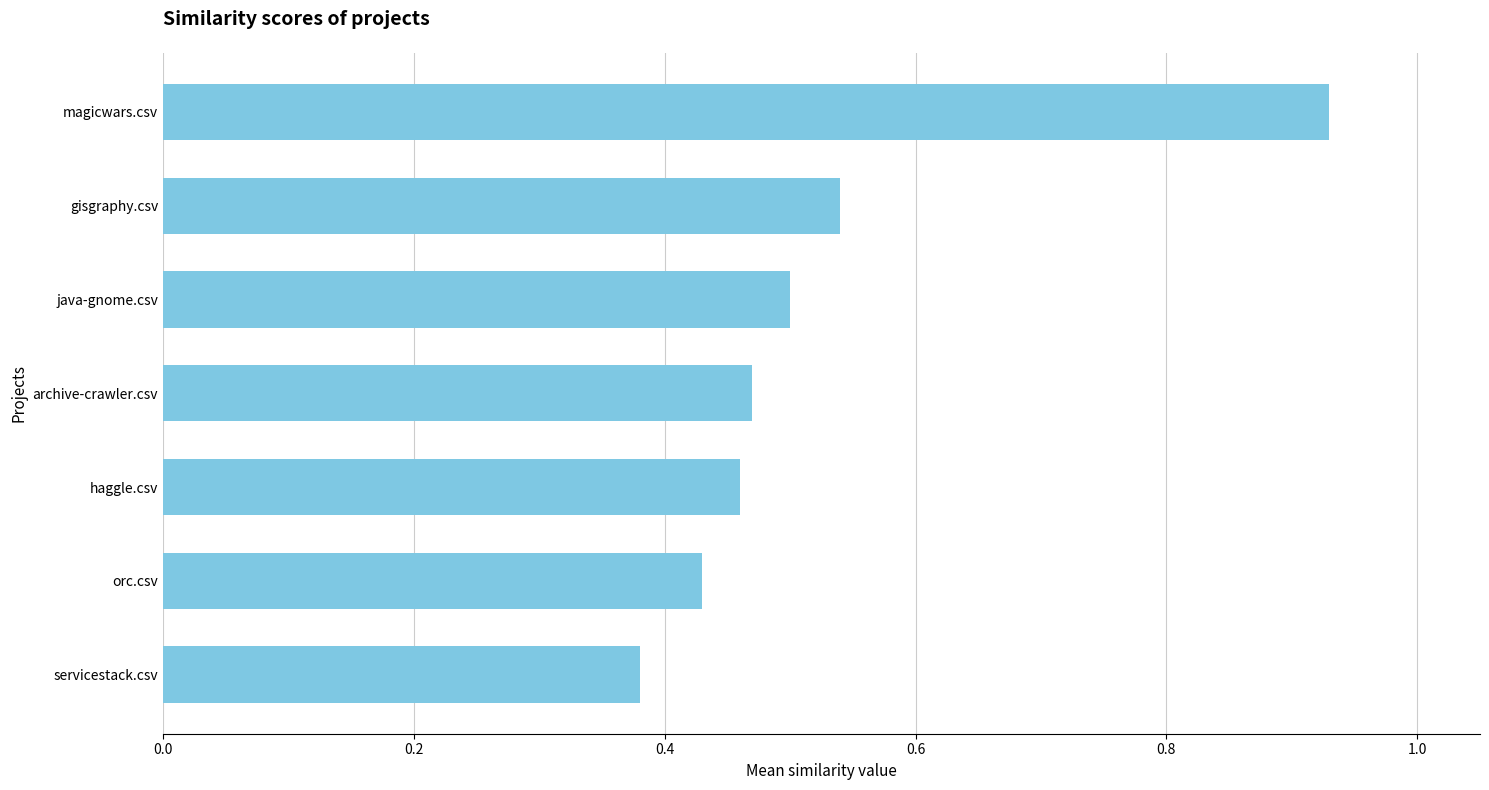

What is the sum of the values at orc.csv and magicwars.csv?

1.4